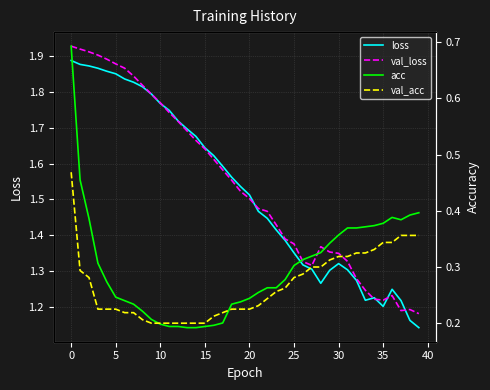

The val_loss series shows 3.2 at 5. True or false?

False